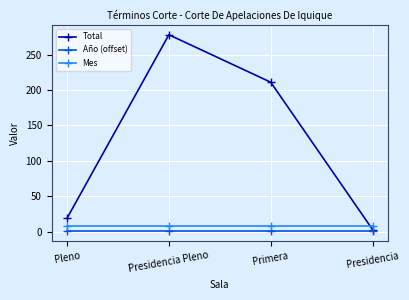

What is the total value across all series at Presidencia?

12